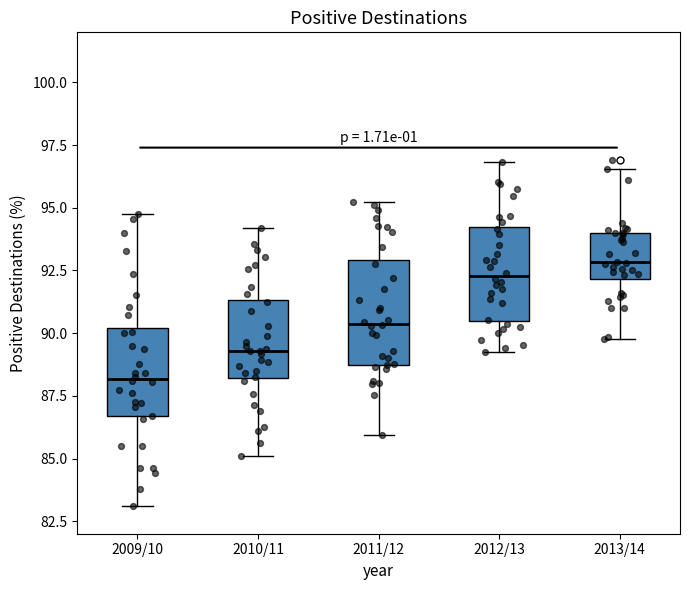

Where is the upper edge of the box for 2009/10 on the y-axis? The values are not printed on the chart, so give them approximately, as read against the axis.

90.0